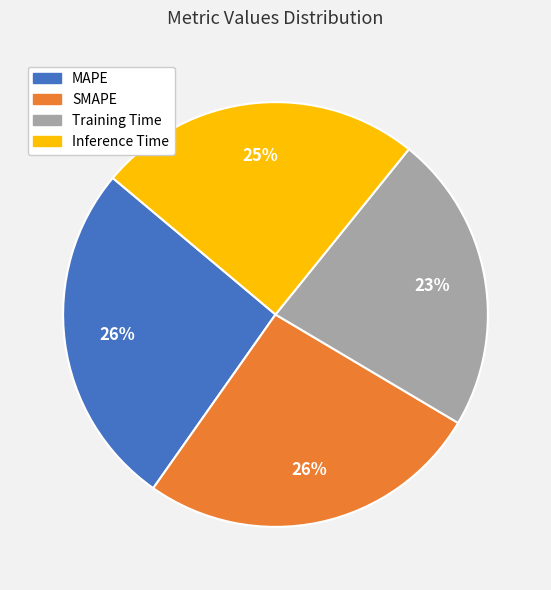

Which slice is the smallest?

Training Time